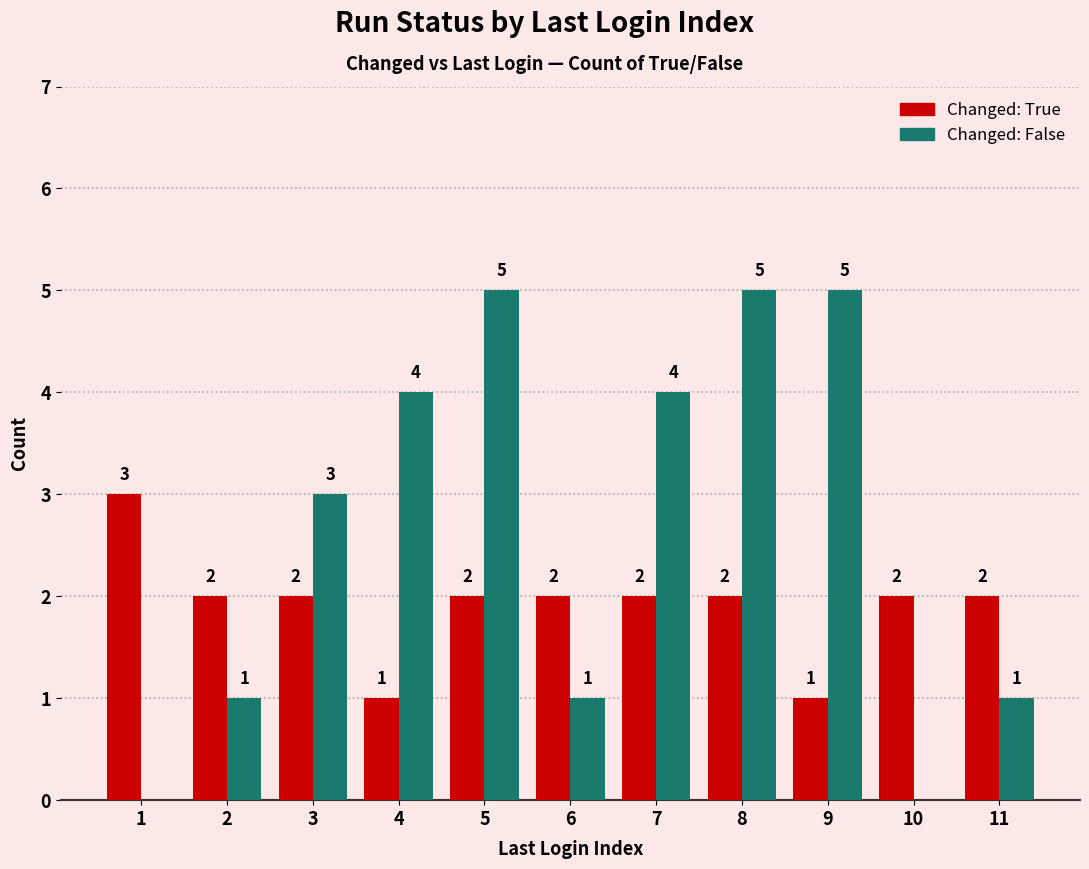

Reading left to right, extract all data points from this chart.

True: 3	2	2	1	2	2	2	2	1	2	2
False: 0	1	3	4	5	1	4	5	5	0	1